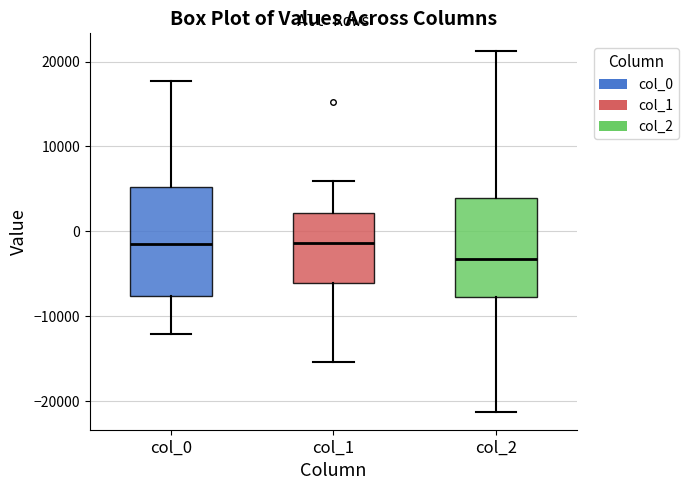

Where is the lower edge of the box for col_1 on the y-axis? The values are not printed on the chart, so give them approximately, as read against the axis.

-6000